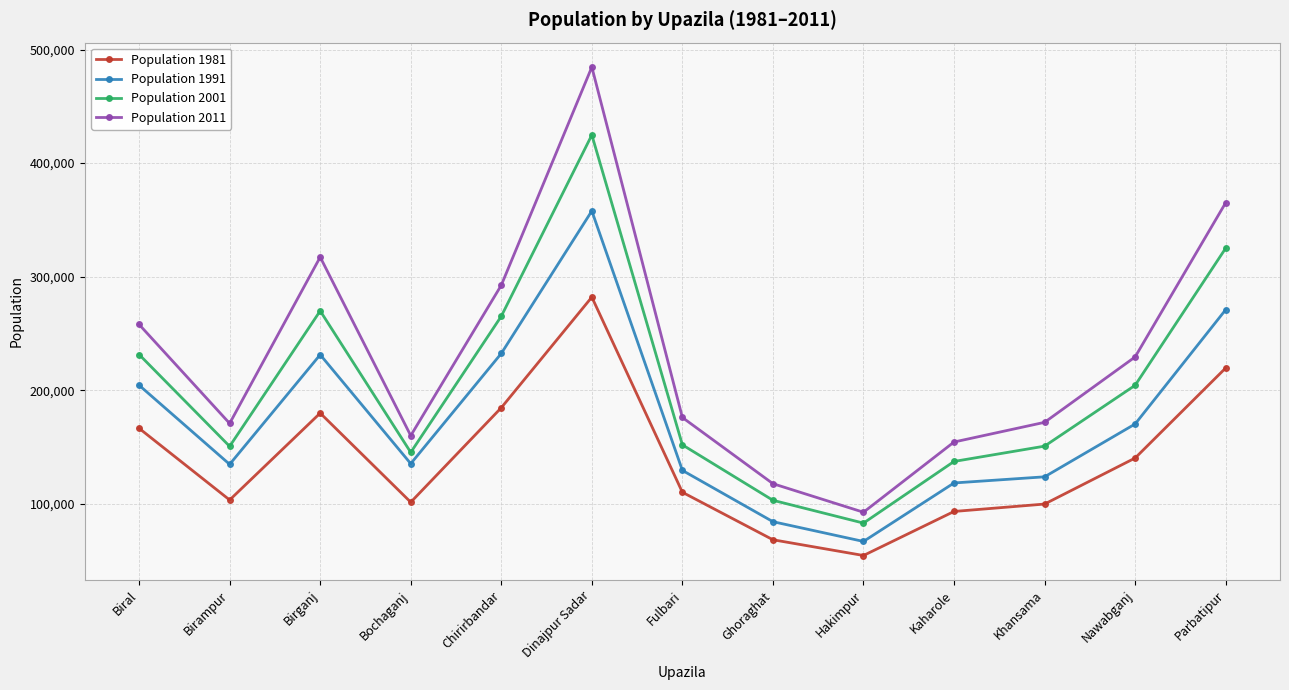

At how many categories does at least one series exceed 288686?

4